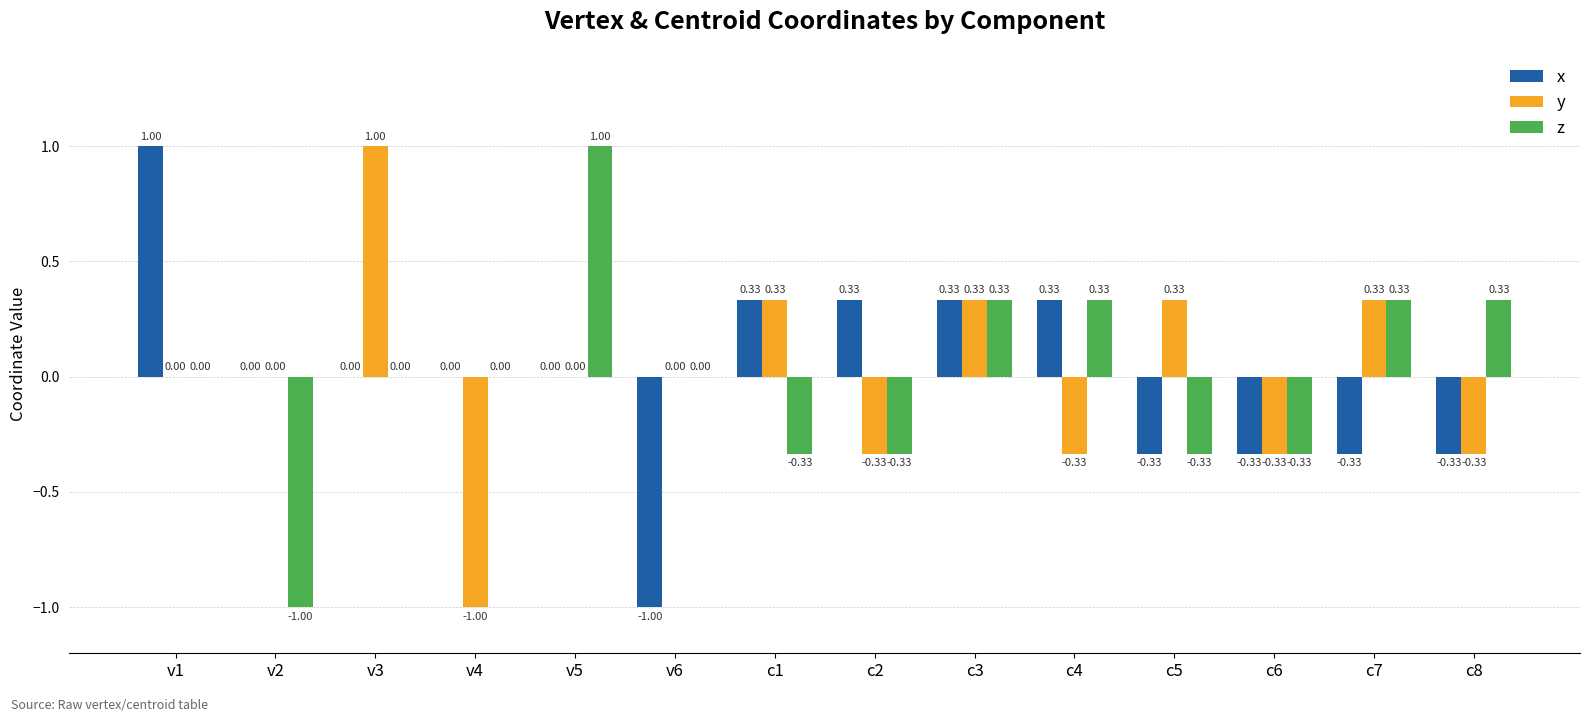

Which series changed the most between v1 and c6?

x